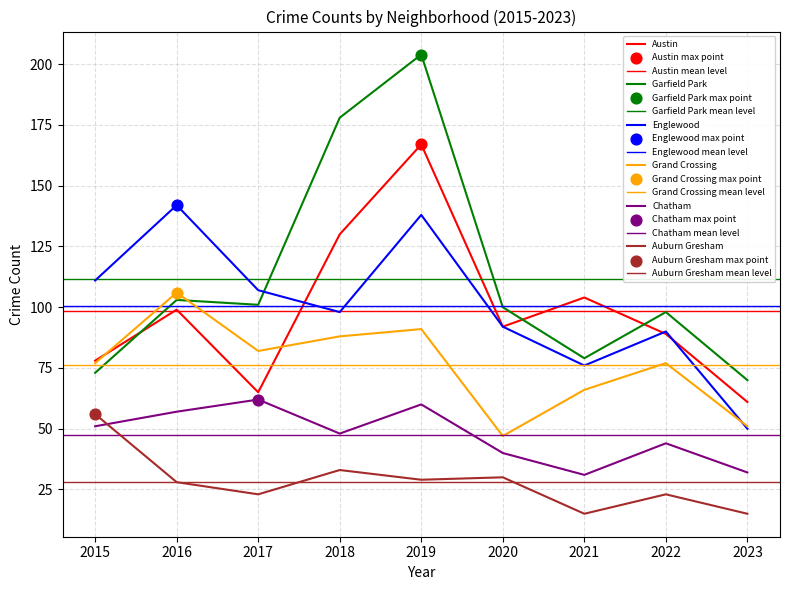

At how many categories does at least one series exceed 121?

3